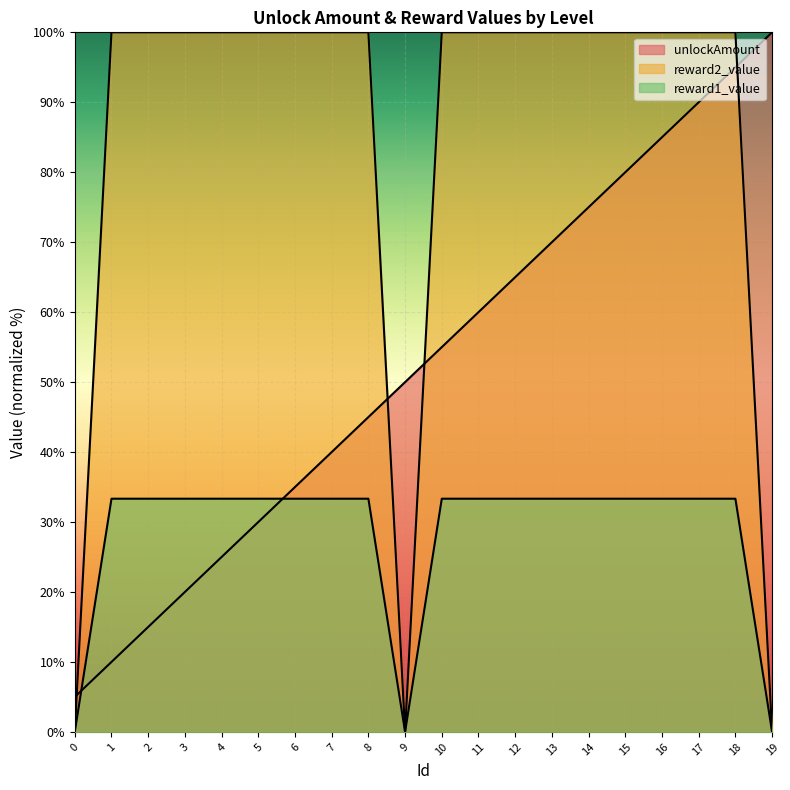

How many lines are shown in the chart?

3